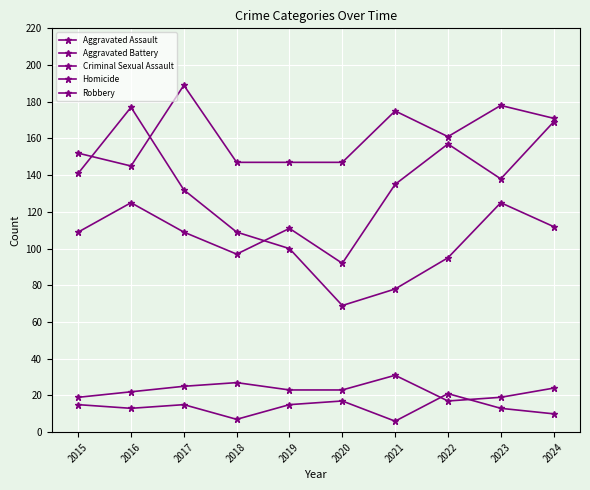

The value of Homicide at 2024 is 16. True or false?

False